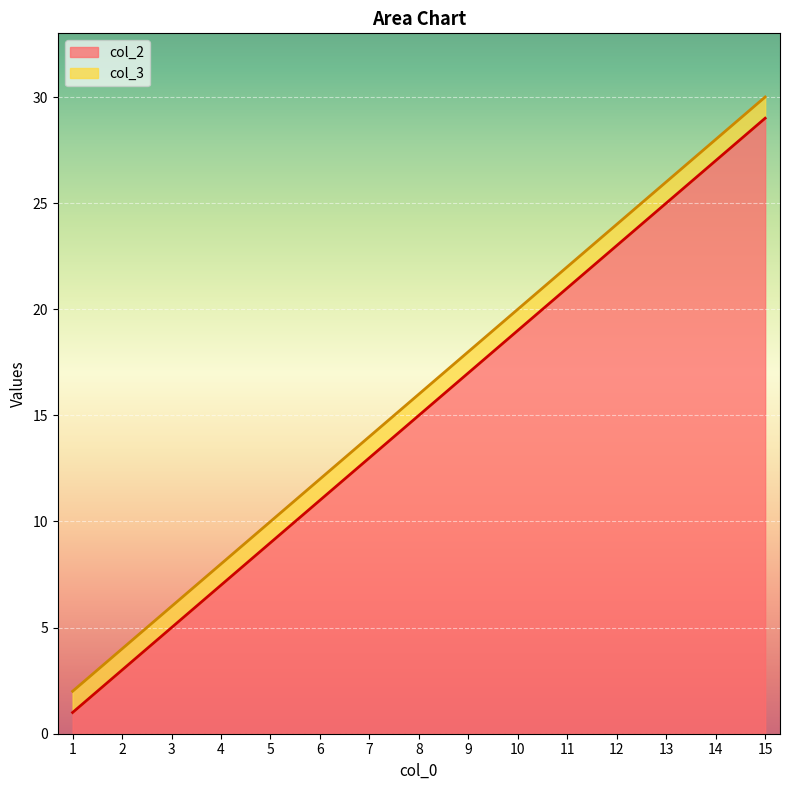

What is the average value of the col_2 series?

15